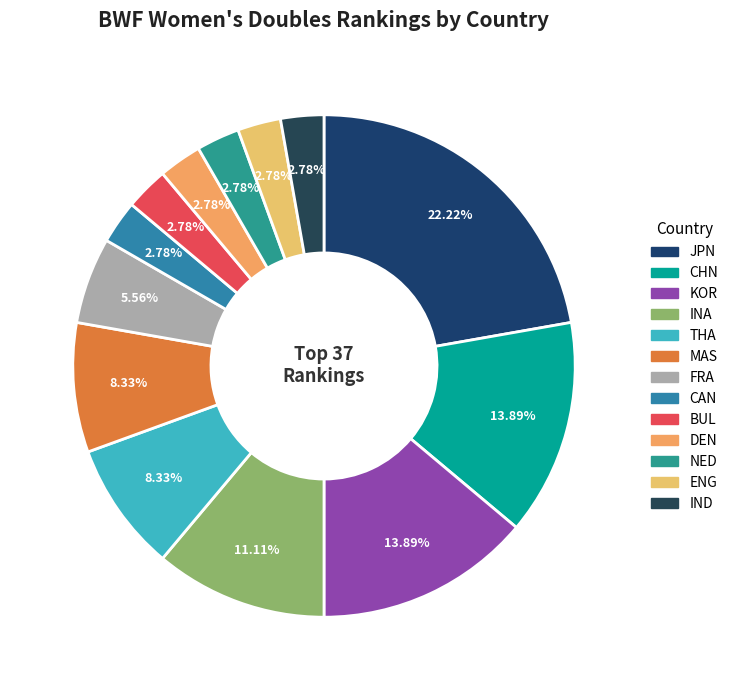

Combined, do INA and DEN account for over 50%?

No